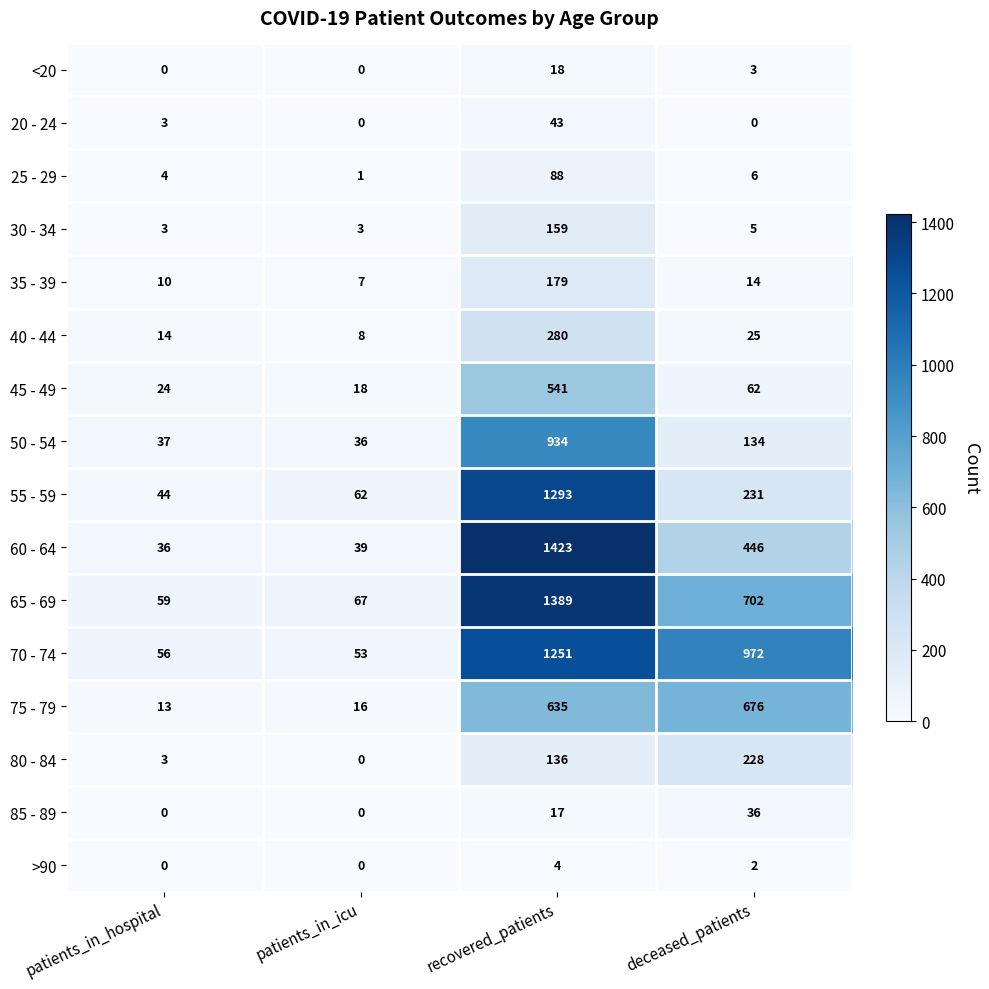

At which label is 20 - 24 closest to 21?

patients_in_hospital